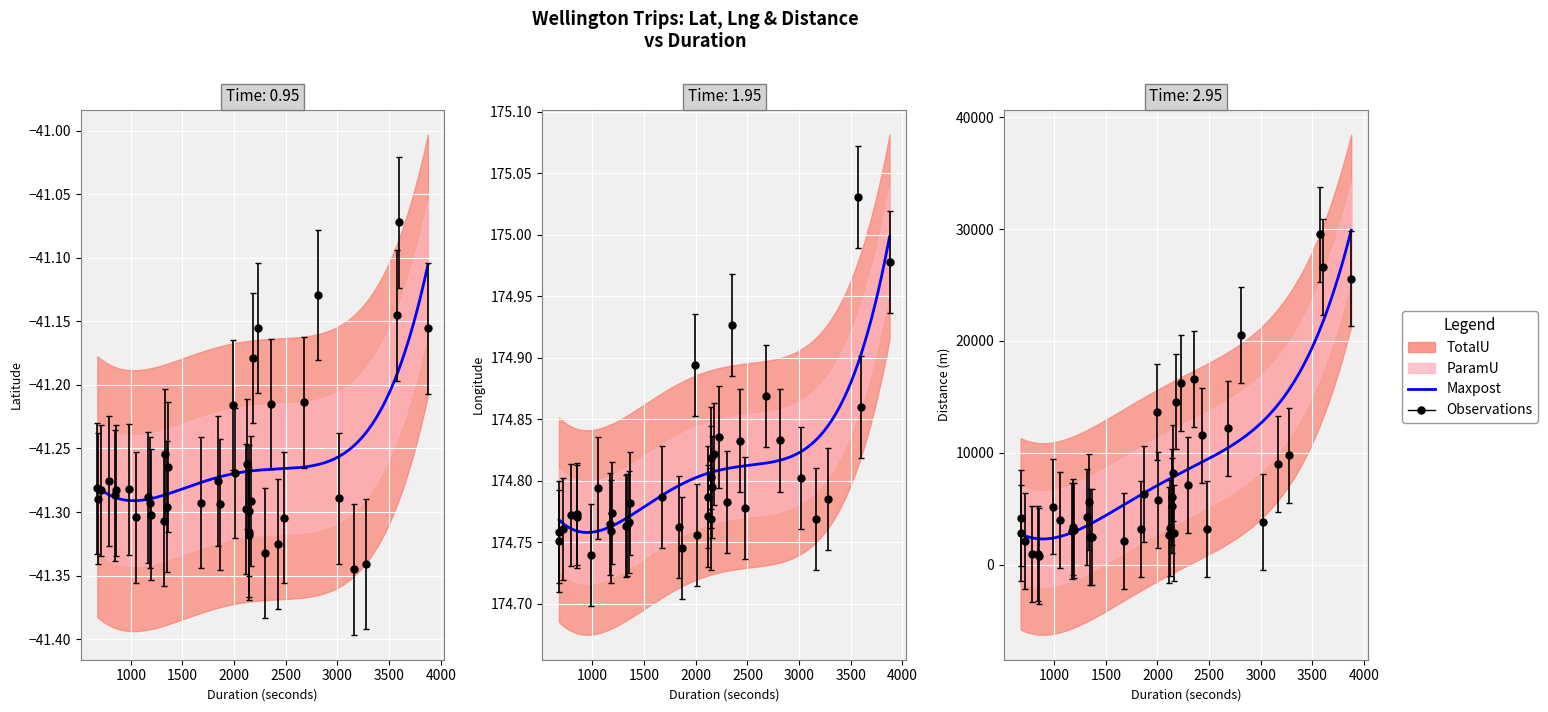

What is the value of the lng point at the 26th from the left?

174.8